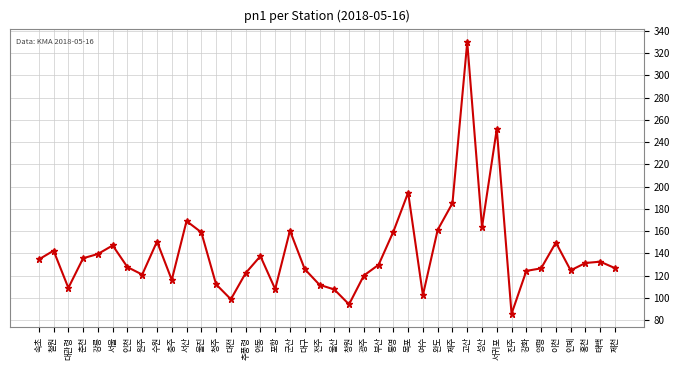

What is the difference between the maximum and minimum values?

244.3